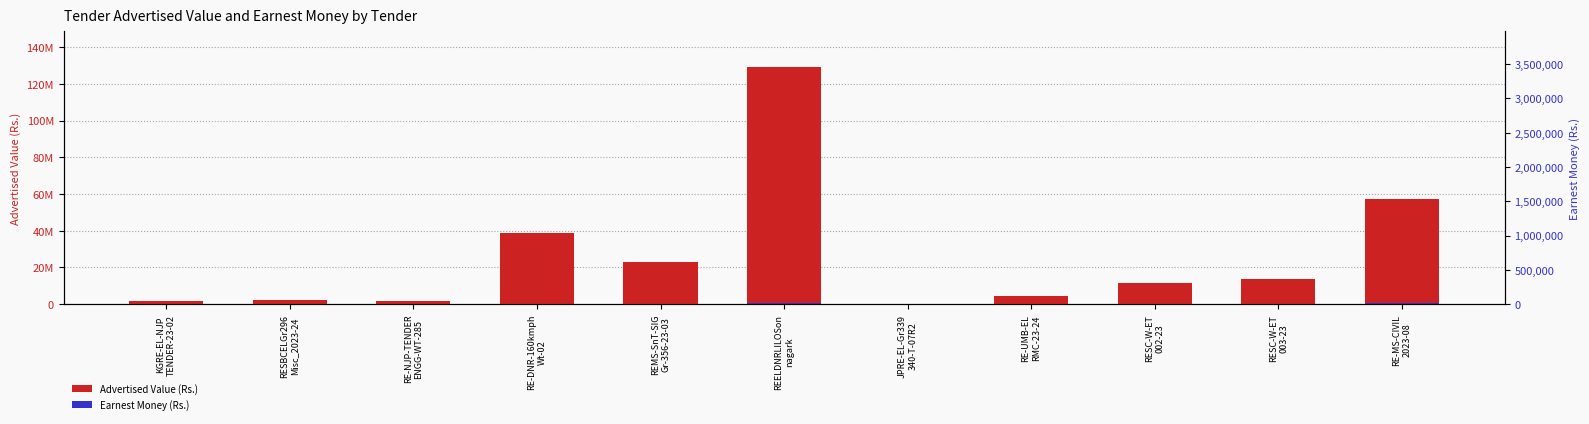

What is the difference between the maximum and minimum values in the Advertised Value (Rs.) series?

128783113.8